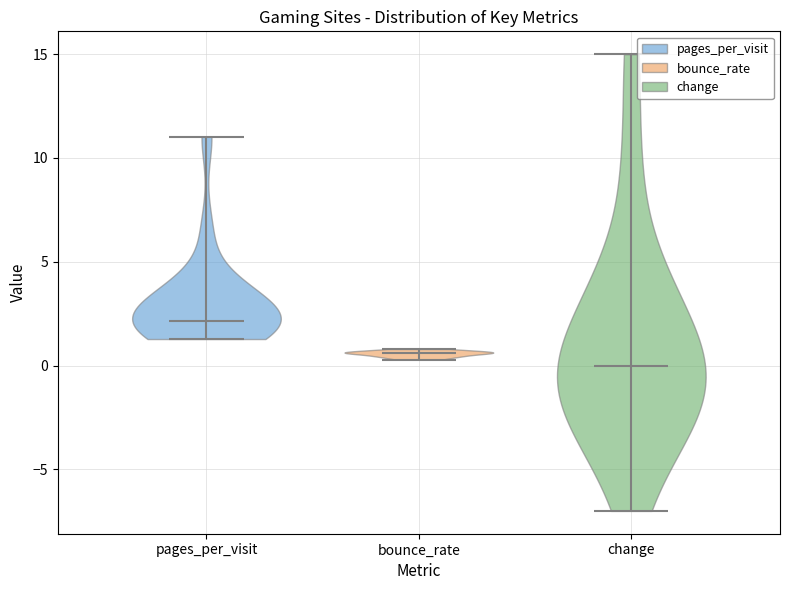

Which violin has the lowest median line?

change